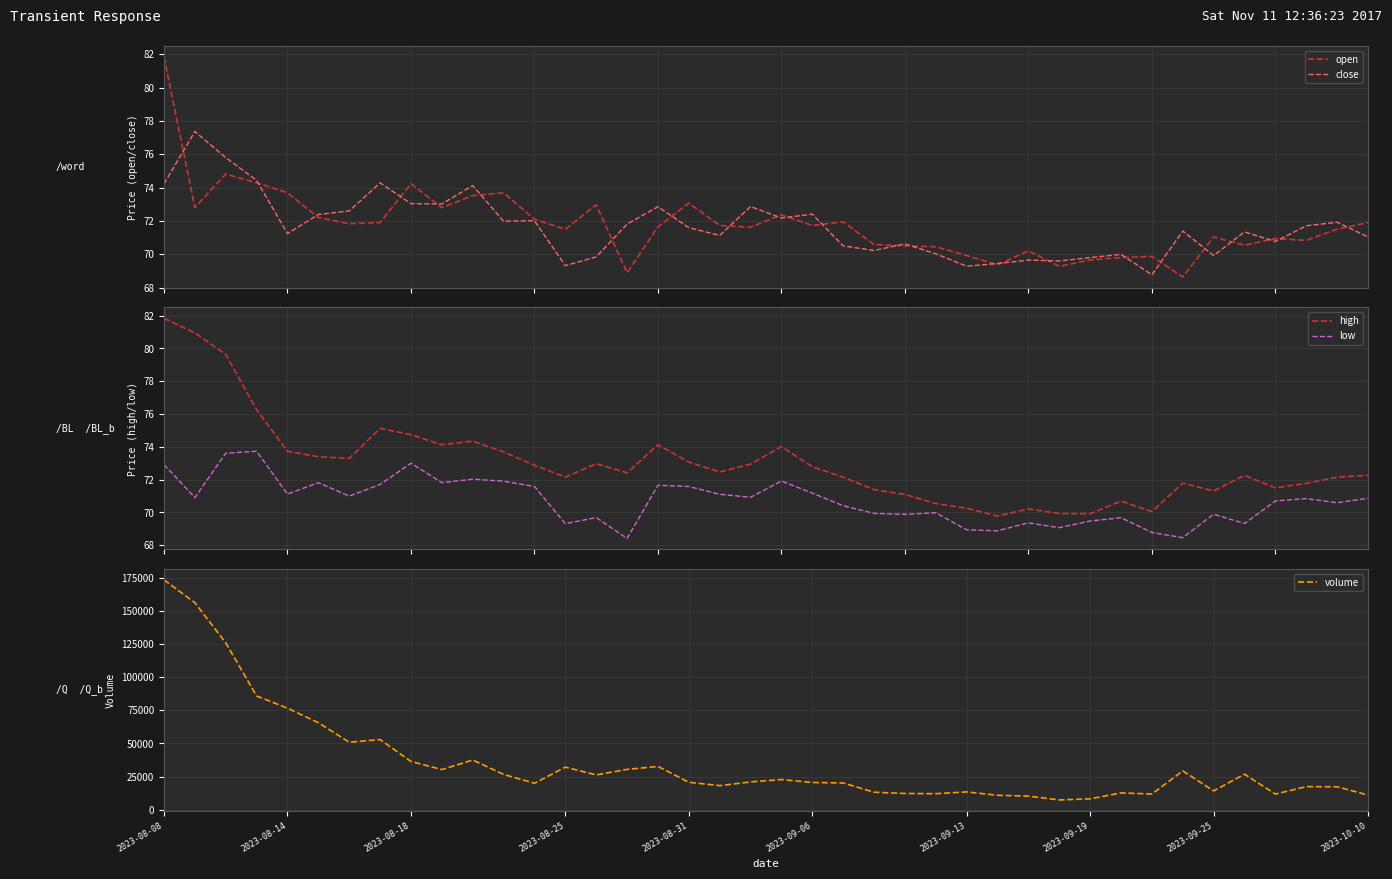

Reading left to right, extract all data points from this chart.

open: 81.8	72.8	74.8	74.3	73.7	72.2	71.8	71.9	74.2	72.8	73.5	73.7	72.1	71.5	73.0	68.9	71.7	73.1	71.7	71.6	72.4	71.7	71.9	70.6	70.5	70.5	69.9	69.4	70.2	69.3	69.7	69.8	69.9	68.6	71.0	70.6	70.9	70.8	71.5	71.9
close: 74.2	77.4	75.8	74.4	71.2	72.4	72.6	74.3	73.0	73.0	74.1	72.0	72.0	69.3	69.9	71.8	72.9	71.6	71.1	72.9	72.2	72.4	70.5	70.2	70.6	70.0	69.3	69.5	69.7	69.6	69.8	70.0	68.8	71.4	69.9	71.4	70.8	71.7	71.9	71.0
high: 81.8	81.0	79.6	76.3	73.7	73.4	73.3	75.1	74.7	74.1	74.3	73.7	72.9	72.2	73.0	72.4	74.1	73.1	72.5	73.0	74.0	72.8	72.2	71.4	71.1	70.5	70.3	69.8	70.2	69.9	69.9	70.7	70.1	71.8	71.3	72.3	71.5	71.8	72.2	72.3
low: 72.9	70.9	73.6	73.7	71.1	71.8	71.0	71.7	73.0	71.8	72.0	71.9	71.6	69.3	69.7	68.4	71.7	71.6	71.1	70.9	71.9	71.2	70.4	69.9	69.9	70.0	68.9	68.9	69.4	69.1	69.5	69.7	68.8	68.5	69.9	69.3	70.7	70.8	70.6	70.9
volume: 173686.0	156413.0	126081.0	85913.0	76673.0	65695.0	50960.0	52962.0	36431.0	30295.0	37507.0	26637.0	19956.0	32140.0	26238.0	30435.0	32672.0	20682.0	18148.0	20953.0	22733.0	20538.0	20150.0	13173.0	12217.0	12047.0	13415.0	10855.0	10230.0	7350.0	8178.0	12650.0	11827.0	29282.0	14172.0	26817.0	11754.0	17401.0	17284.0	11035.0